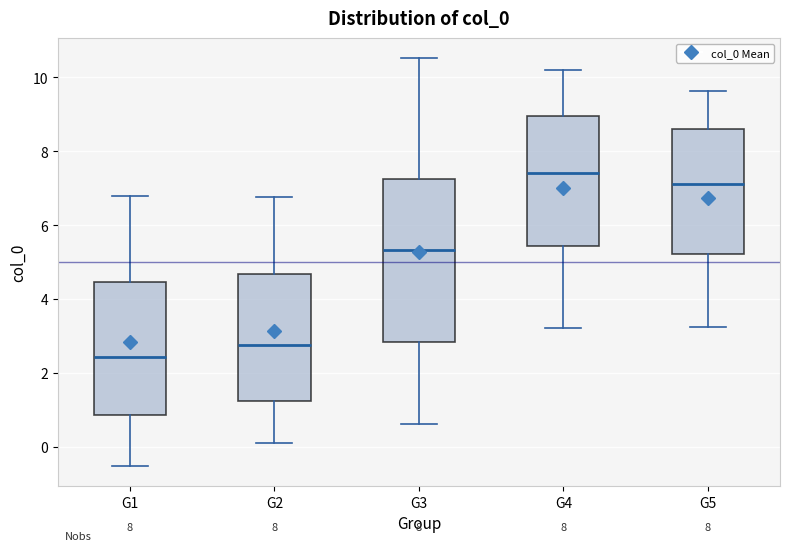

Reading left to right, read every box against the y-axis: the position of its median line, the range the box covers, and the ends of its whiskers. The values are not printed on the chart, so give them approximately, as read against the axis.

G1: median 2.4, box 0.8 to 4.4, whiskers -0.6 to 6.8
G2: median 2.8, box 1.2 to 4.6, whiskers 0.0 to 6.8
G3: median 5.4, box 2.8 to 7.2, whiskers 0.6 to 10.6
G4: median 7.4, box 5.4 to 9.0, whiskers 3.2 to 10.2
G5: median 7.2, box 5.2 to 8.6, whiskers 3.2 to 9.6